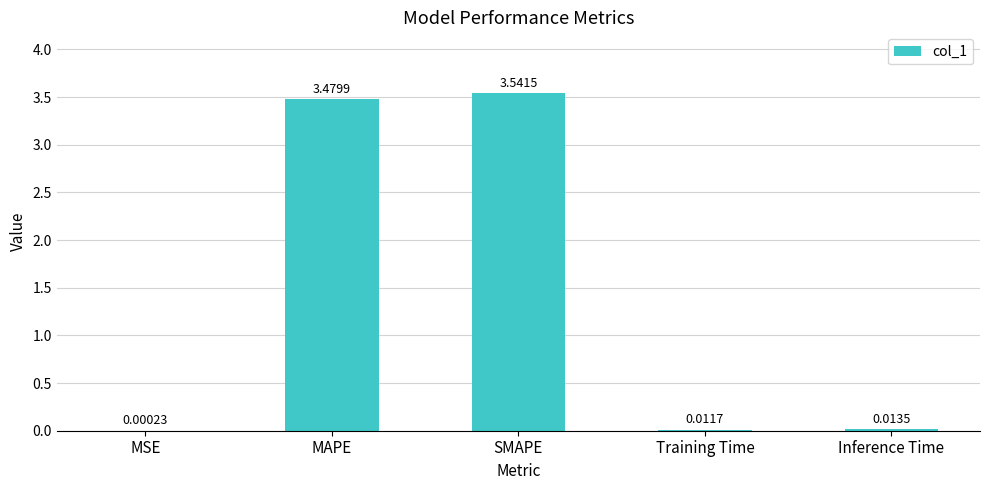

Where is the data nearest to the value 1?

Inference Time